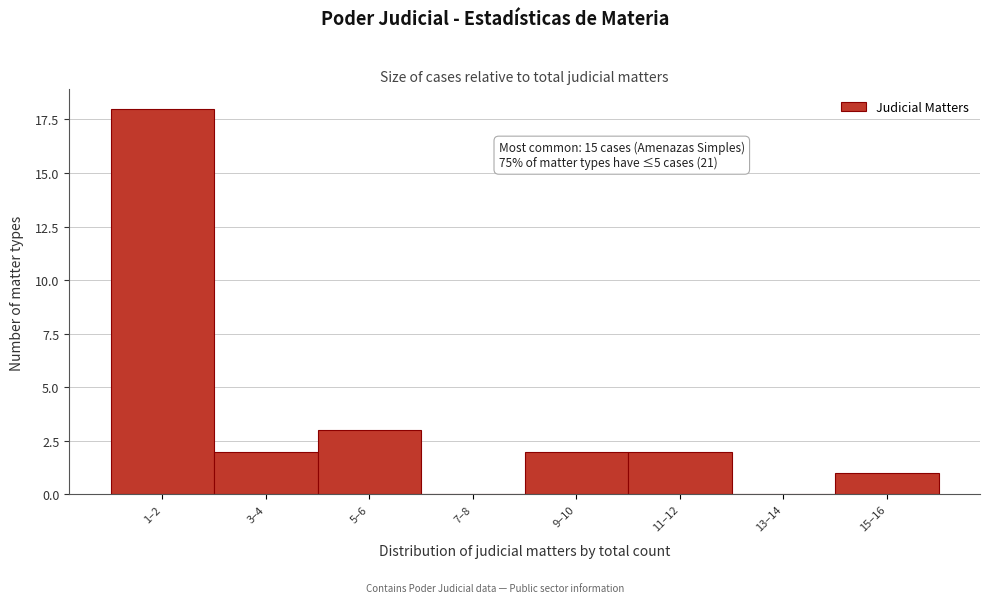

Reading left to right, extract all data points from this chart.

1–2=18	3–4=2	5–6=3	7–8=0	9–10=2	11–12=2	13–14=0	15–16=1